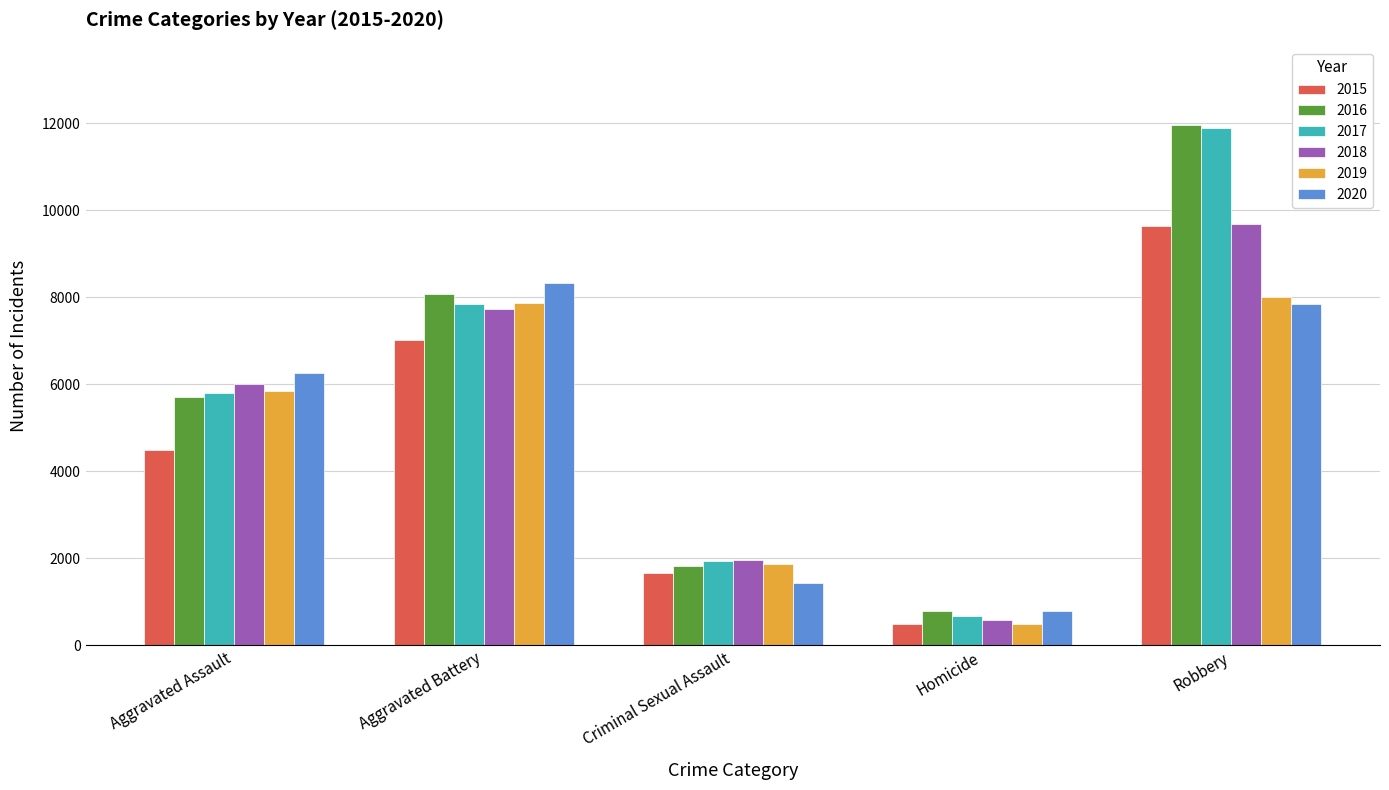

What is the highest value of the 2018 series?

9679